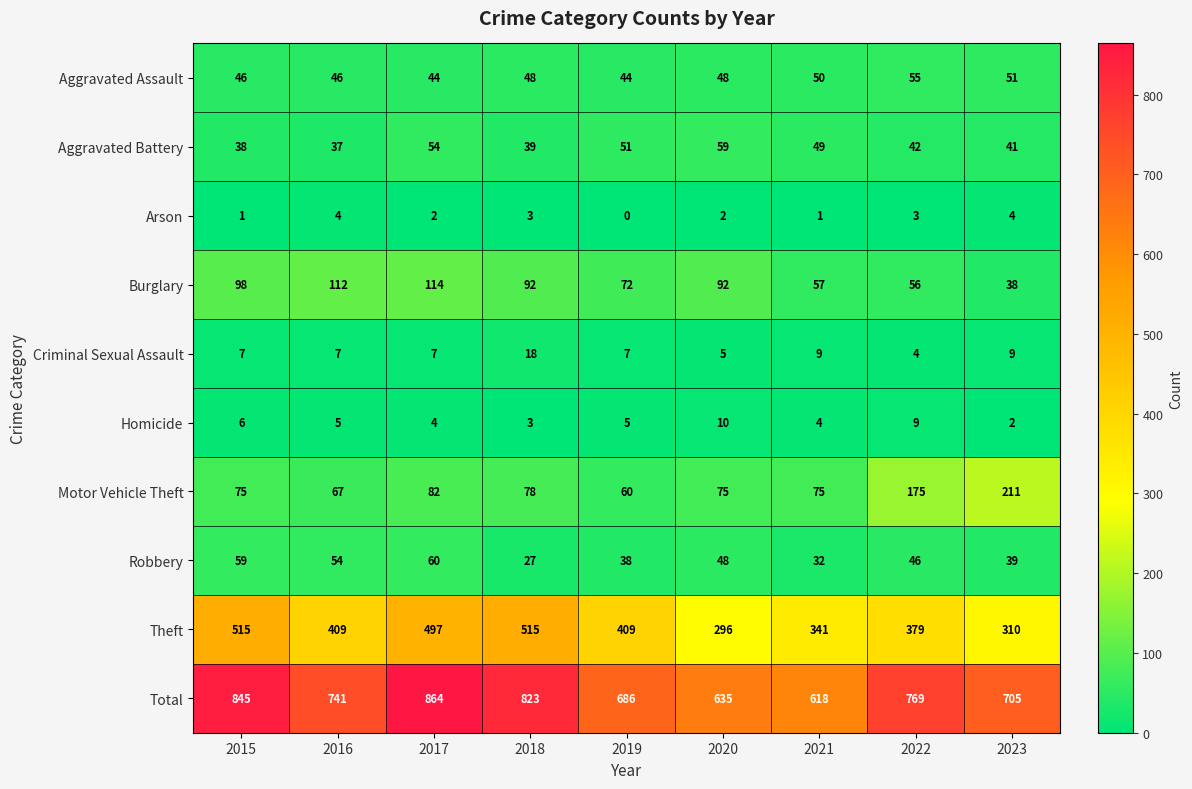

At which category does the chart reach its peak across all series?

2017